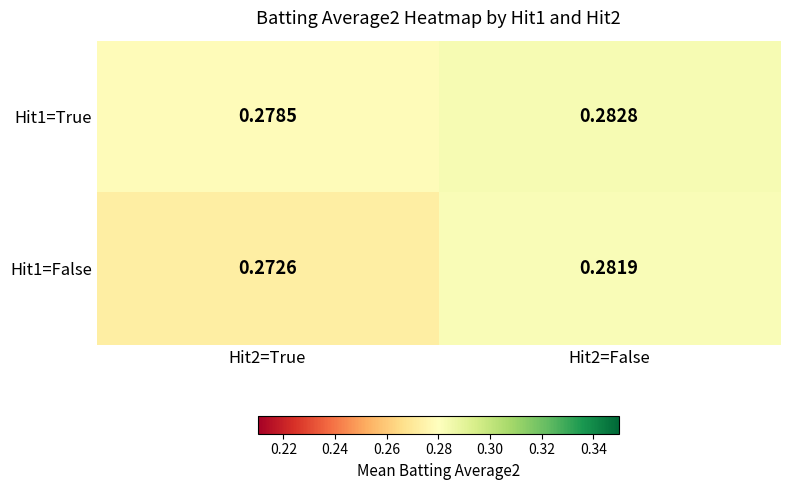

Rank the series by their maximum value, from highest to lowest.

Hit1=True, Hit1=False